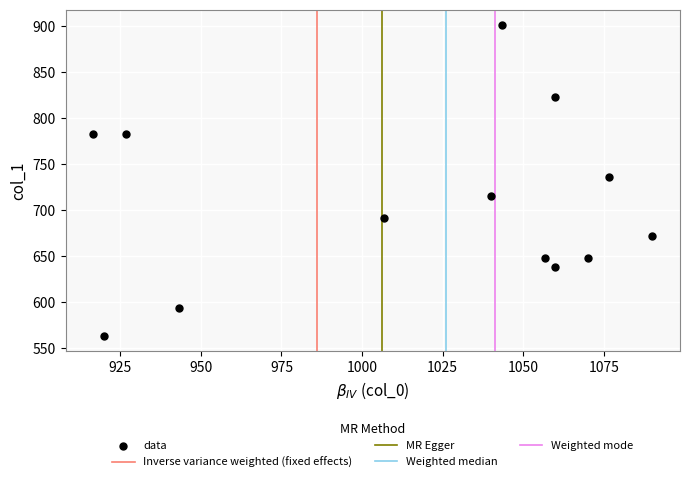

What Y value in the scatter plot is closest to 732?

735.8